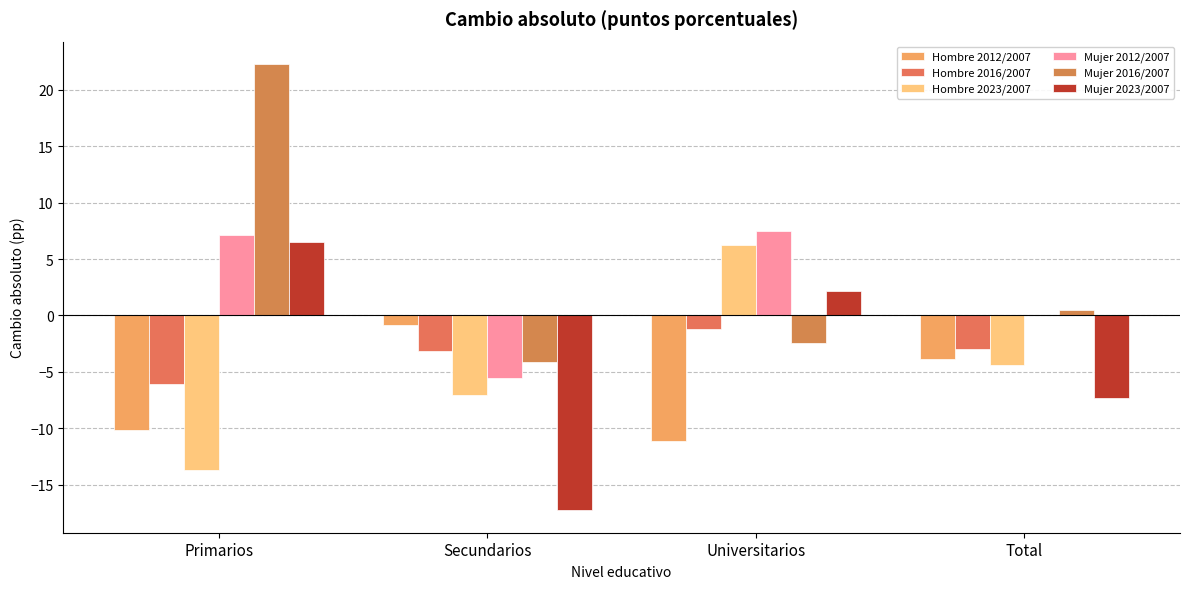

Are the bars horizontal?

No